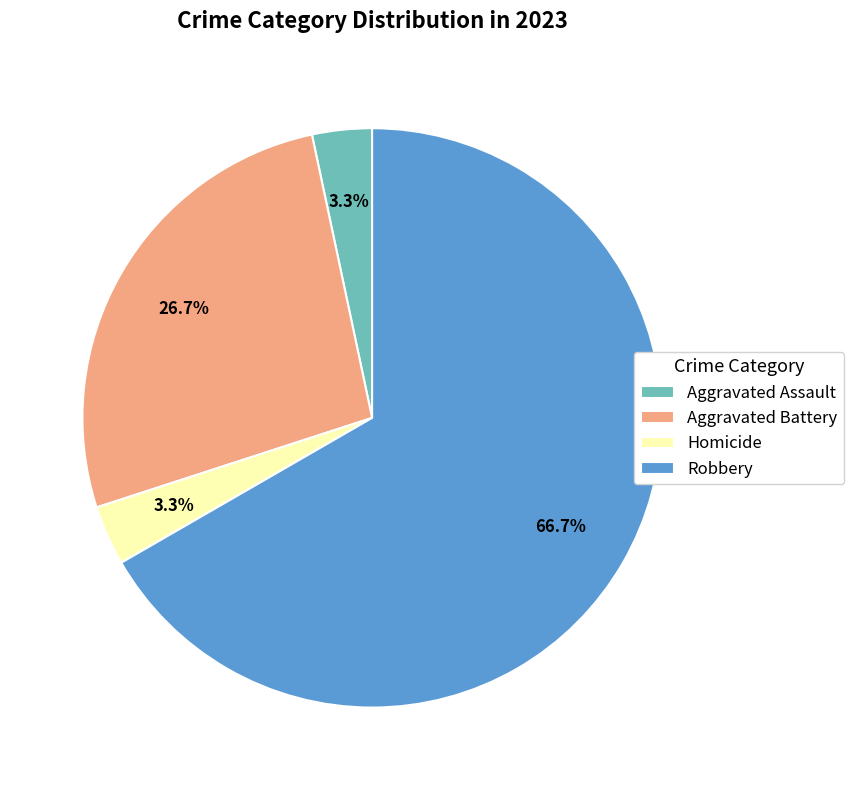

Which category has the biggest portion of the pie?

Robbery